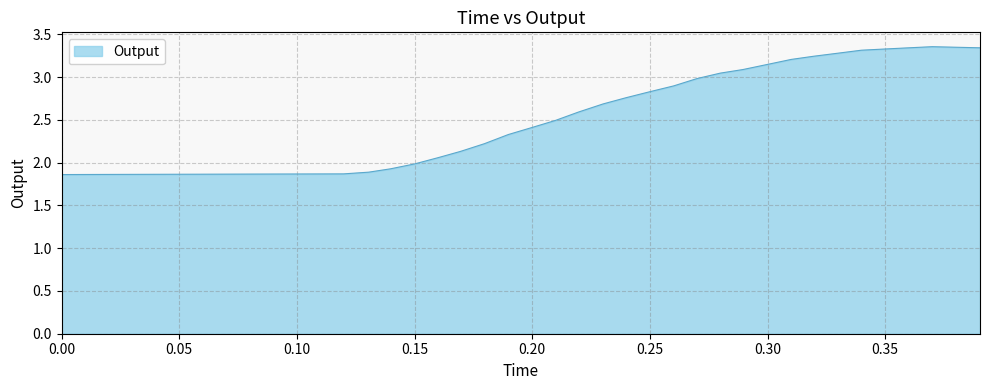

What is the sum of all values?

99.4